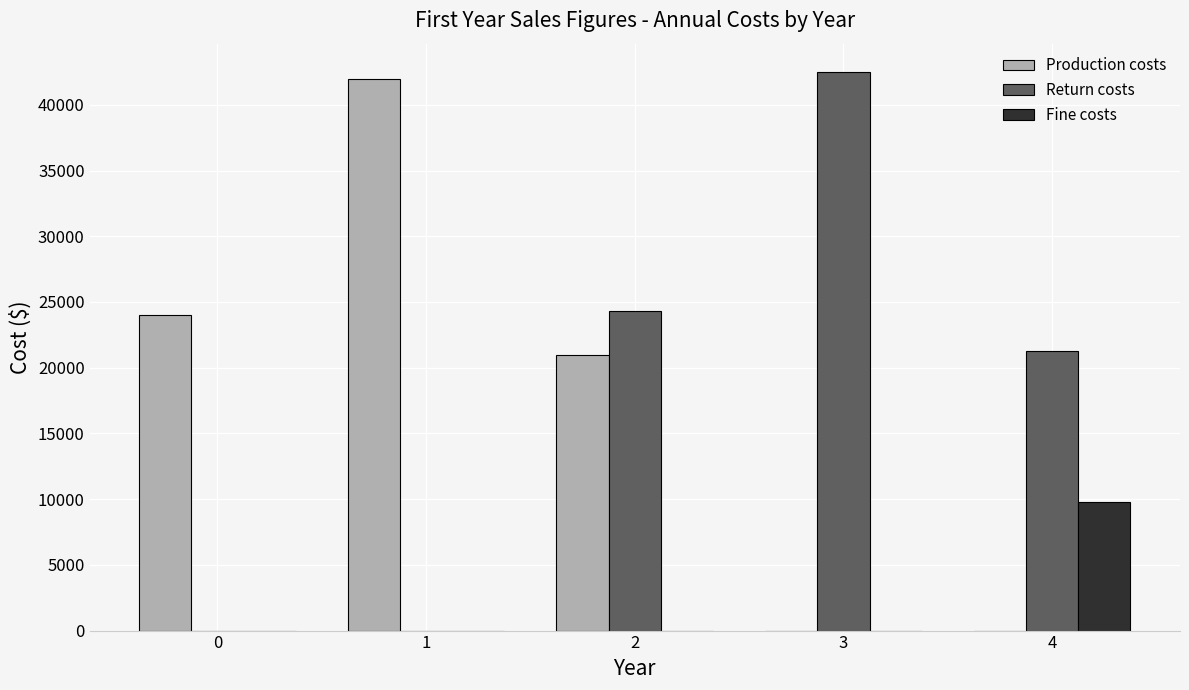

The Production costs series shows 0.0 at 3. True or false?

True